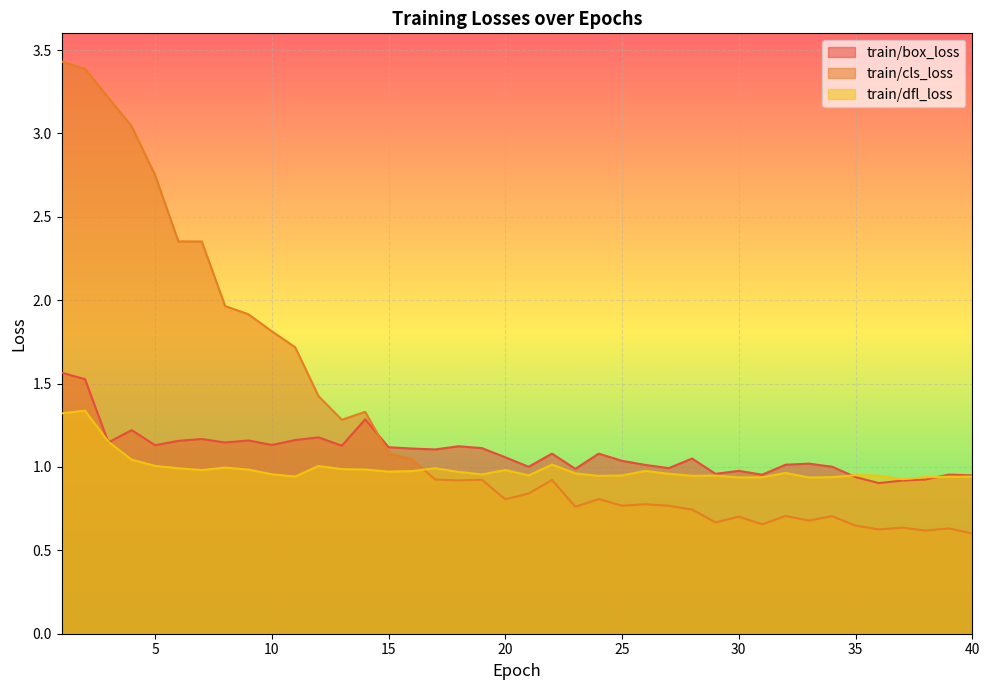

What is the spread (max minus min) of values at 6?

1.4